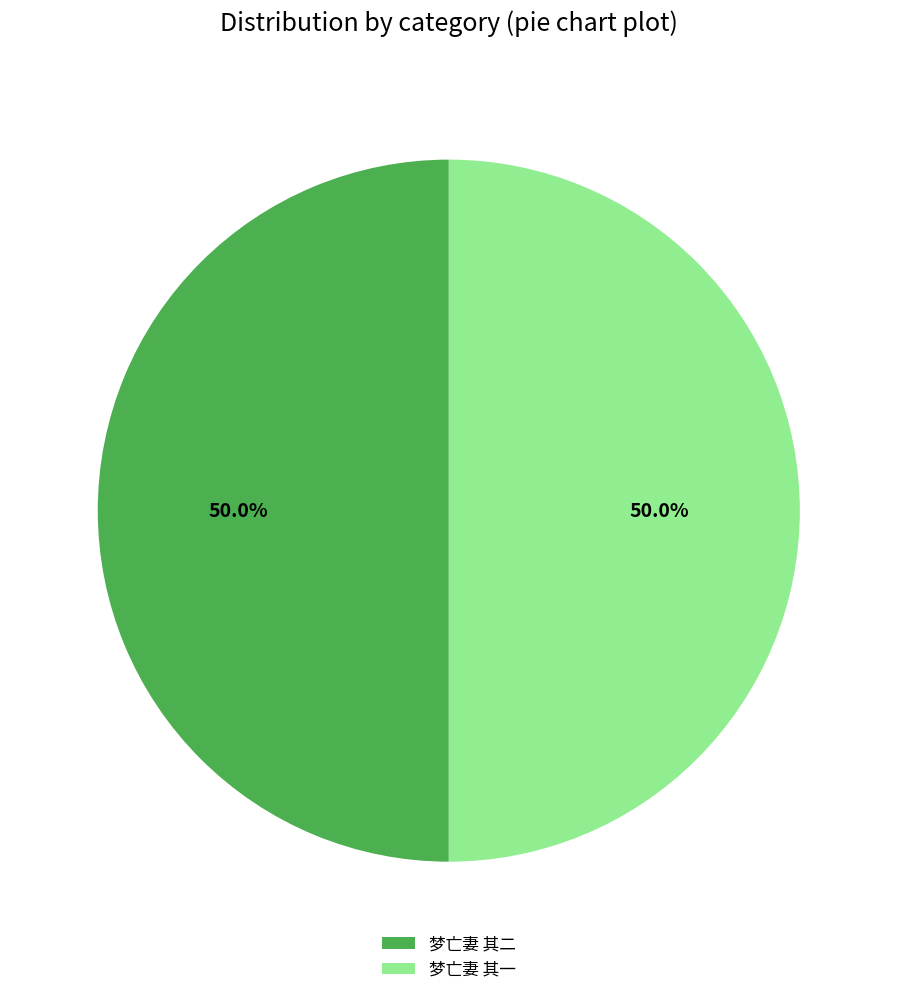

Approximately how many times larger is the value at 梦亡妻 其一 compared to 梦亡妻 其二?

1.0